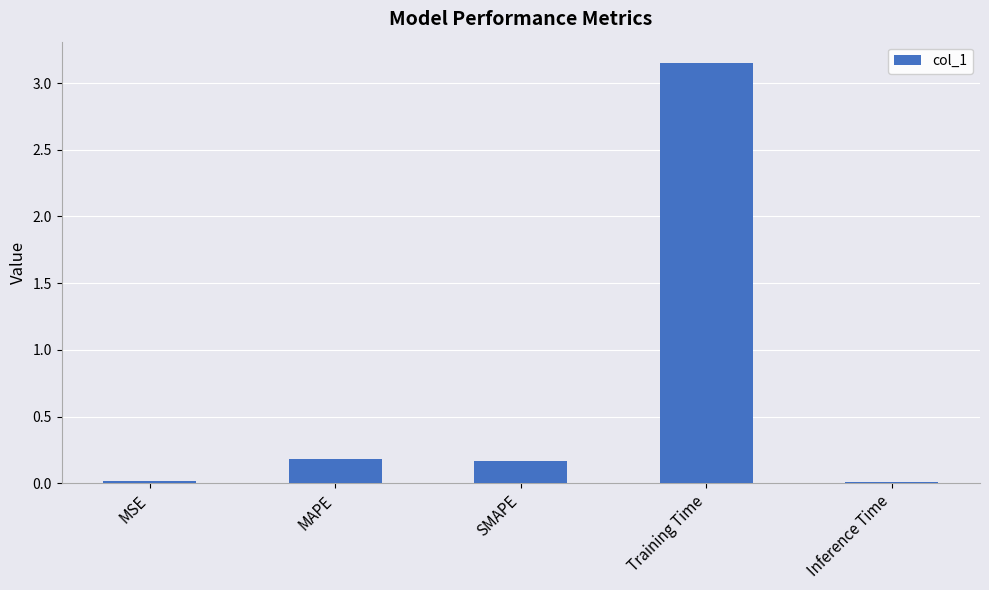

At which category does the chart reach its peak across all series?

Training Time